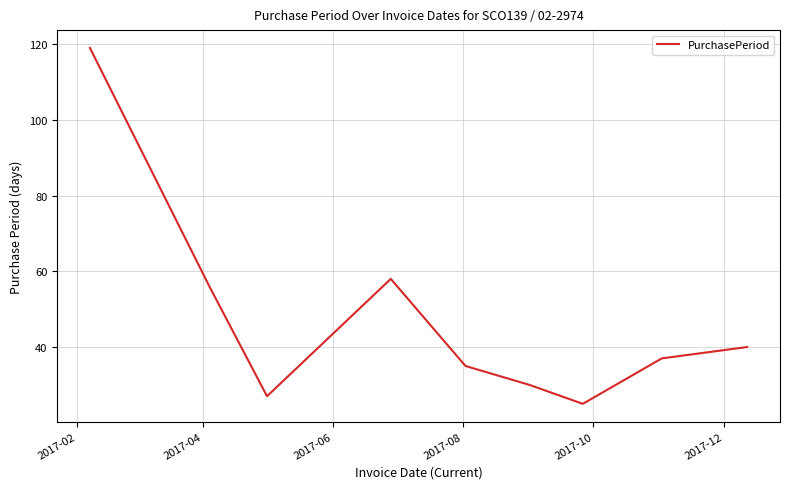

What is the difference between the maximum and minimum values?

94